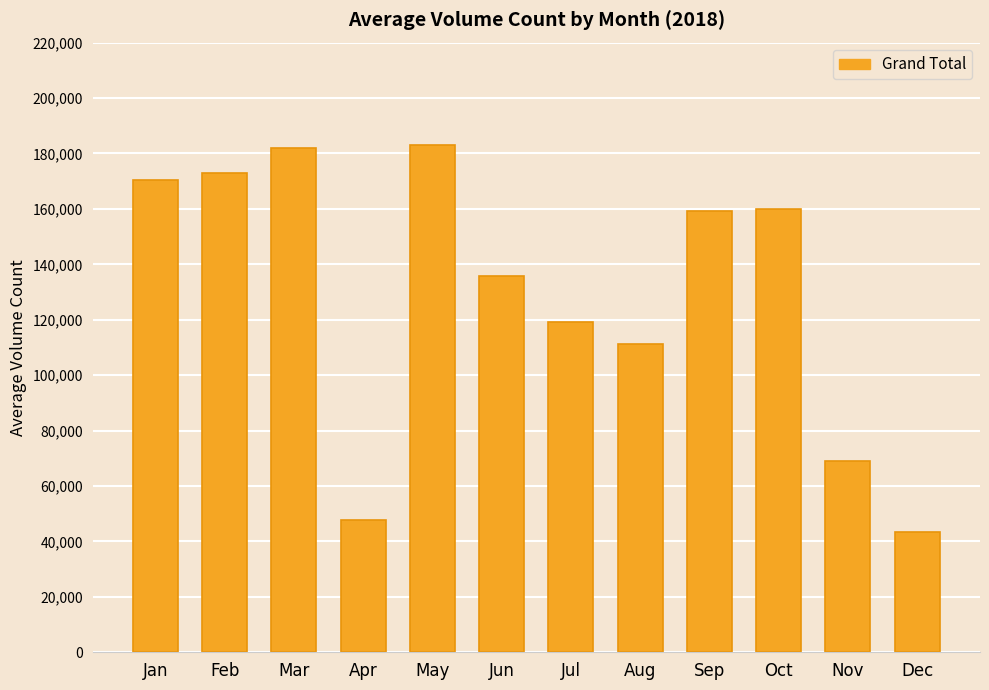

What is the value of the 11th bar from the left?

68937.9